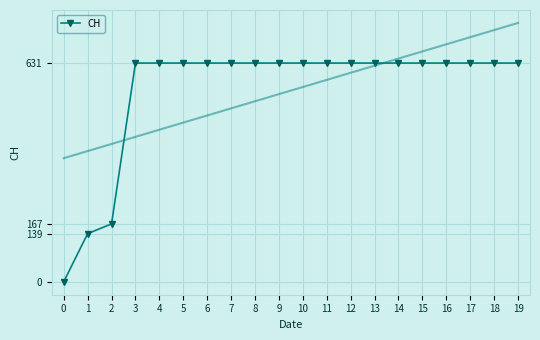

What is the difference between the second highest and minimum values?

631